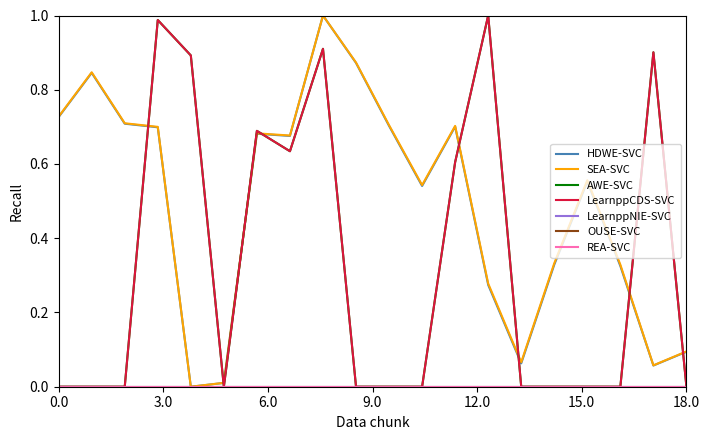

Is this an area chart (filled region under the line)?

No